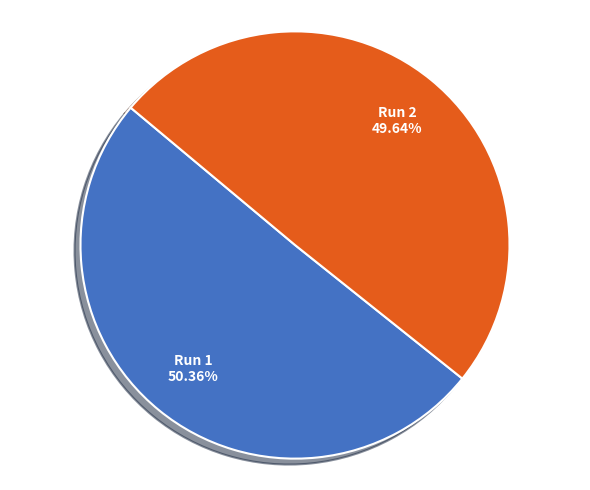

What portion of the pie excludes Run 2?

50.4%